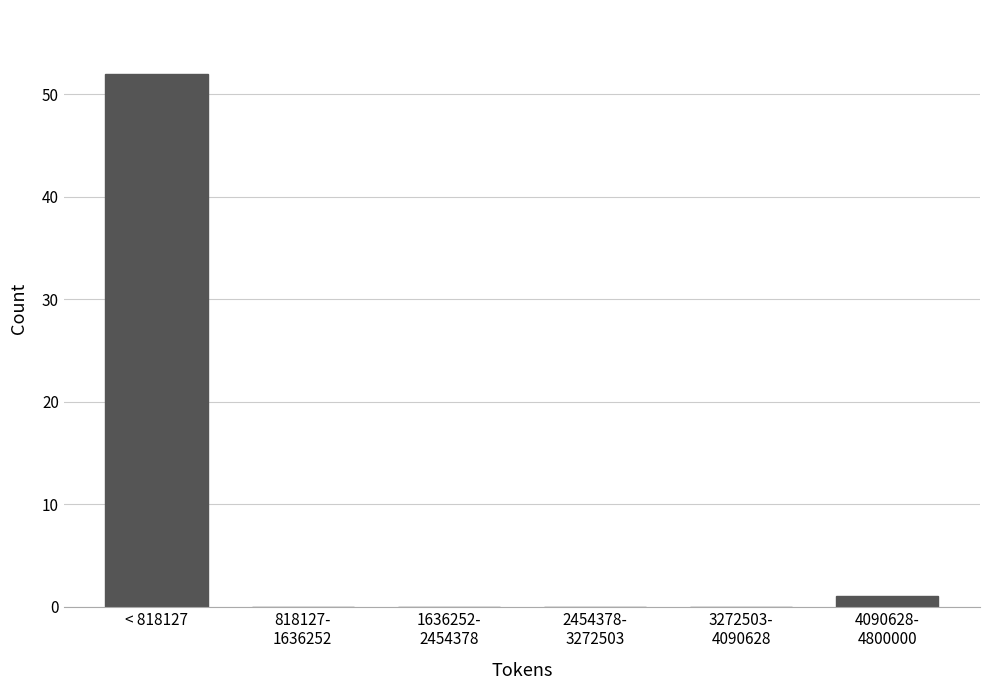

At which category does the chart reach its peak across all series?

< 818127